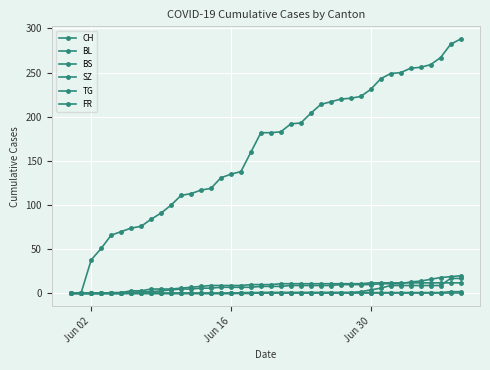

How many lines are shown in the chart?

6